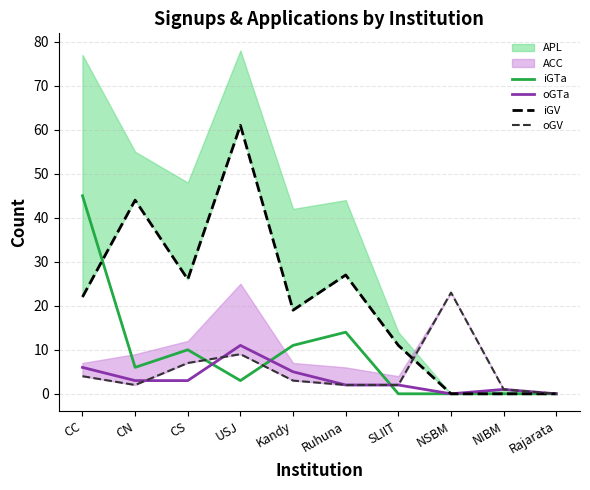

Is it true that oGTa equals 3 at CC?

False